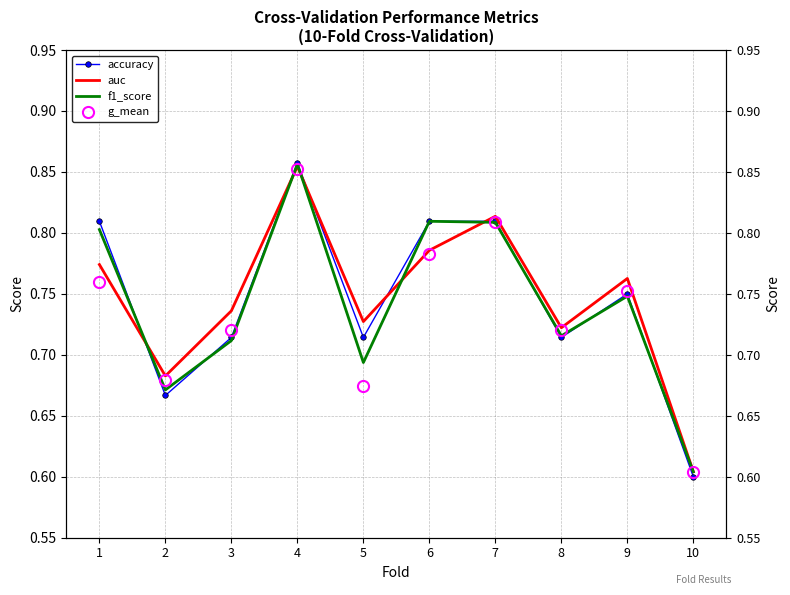

How many data points does each series have?

10